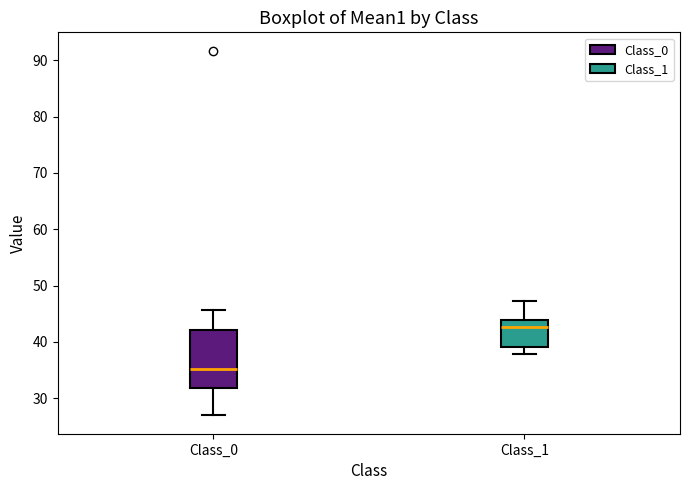

Reading left to right, transcribe this box plot: for each box, give where its median line is, the range the box spans, and where its two whiskers end, as read against the y-axis. The values are not printed on the chart, so give them approximately, as read against the axis.

Class_0: median 35, box 32 to 42, whiskers 27 to 46
Class_1: median 43, box 39 to 44, whiskers 38 to 47